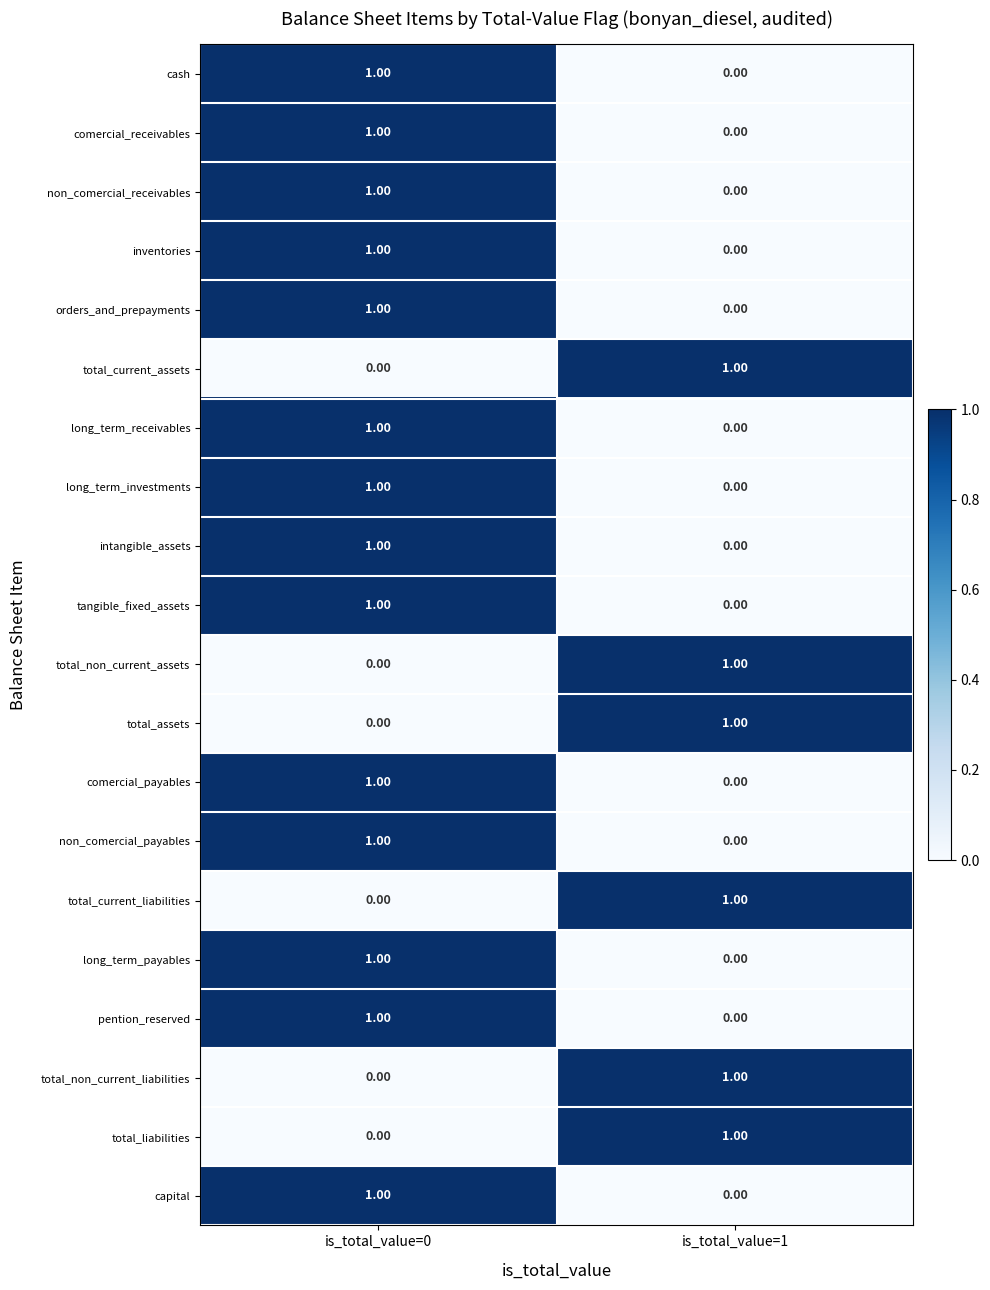

Rank the categories by tangible_fixed_assets value from highest to lowest.

is_total_value=0, is_total_value=1